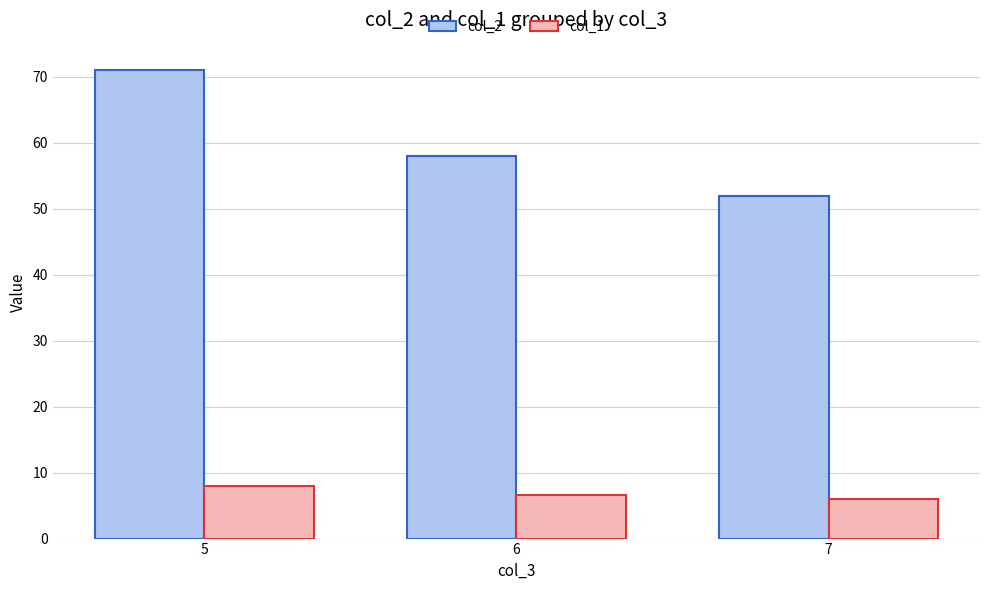

What is the difference between the col_2 values at 5 and 6?

13.0